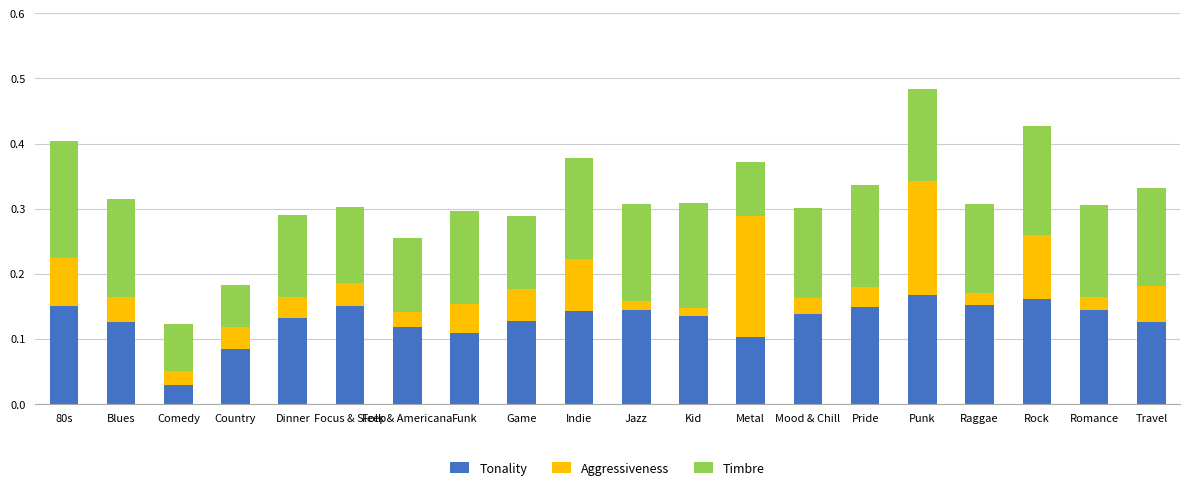

What is the sum of the Tonality values at Punk and Jazz?

0.3